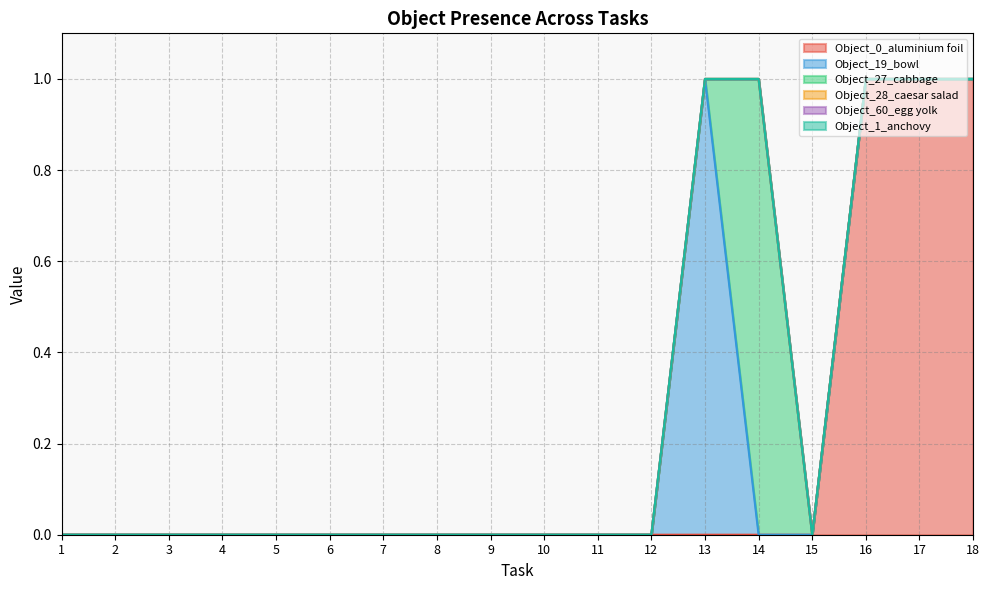

How many lines are shown in the chart?

6